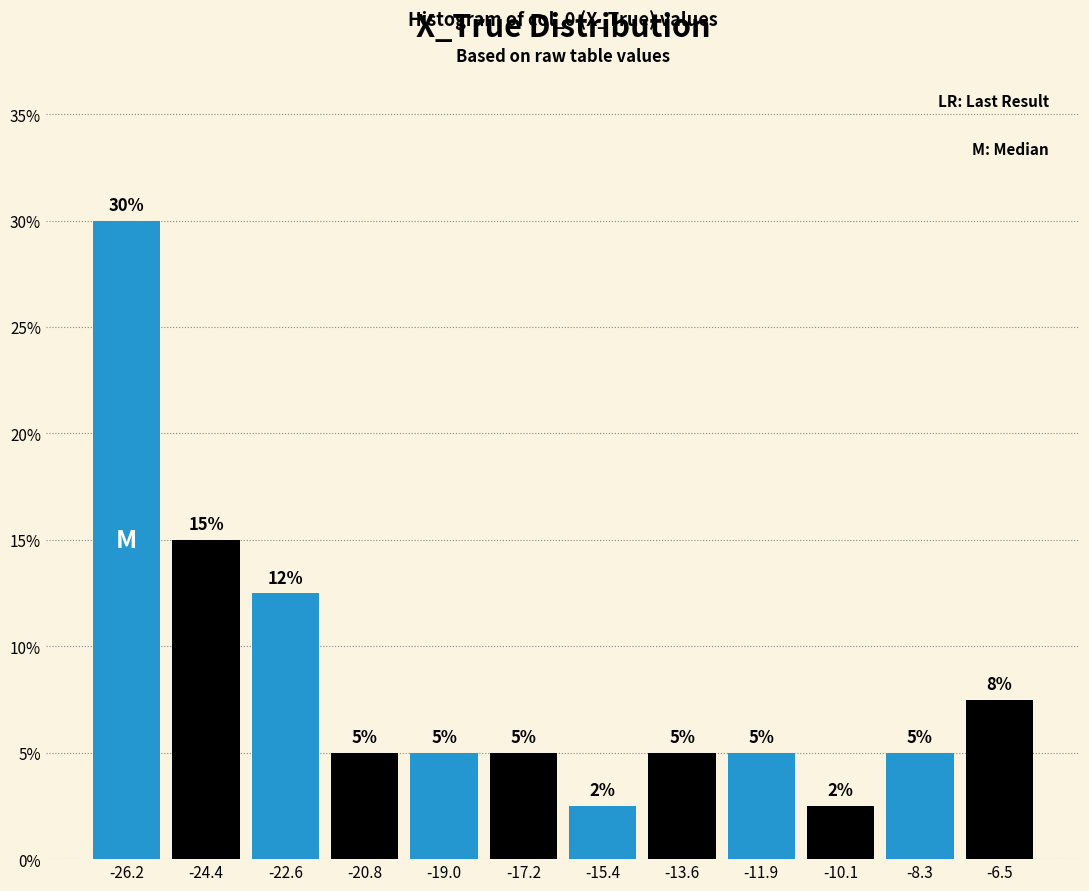

Over which range of the x-axis is the bar tallest?

-27.0 to -25.2